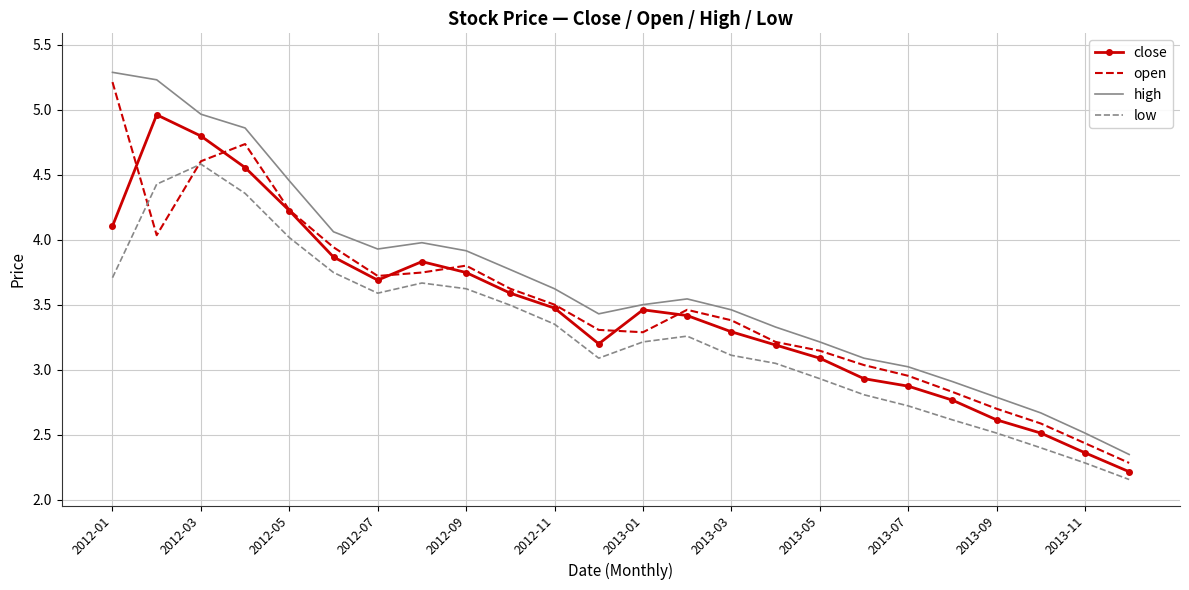

What is the greatest value displayed?

5.3